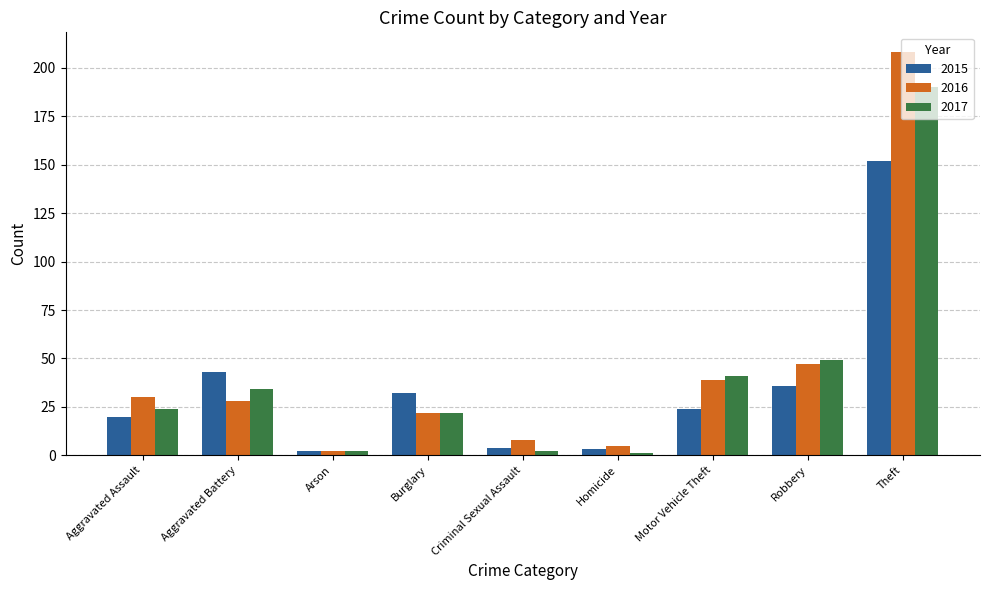

Is it true that 2015 equals 54 at Theft?

False